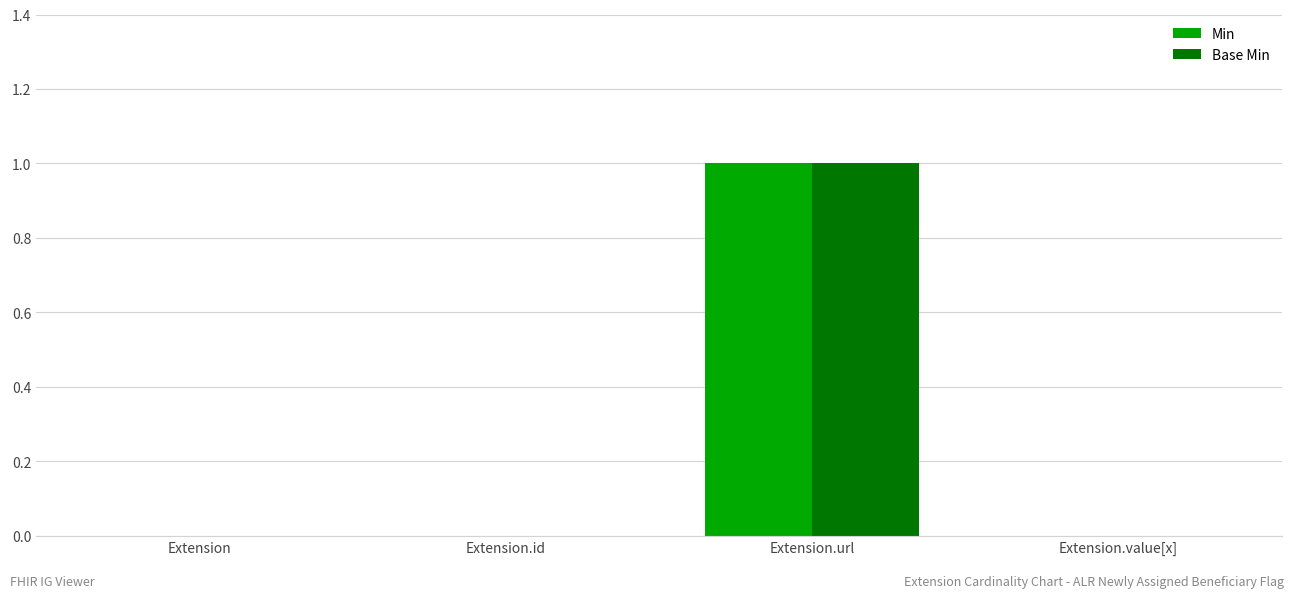

True or false: Min has a value of 1 at Extension.url.

True